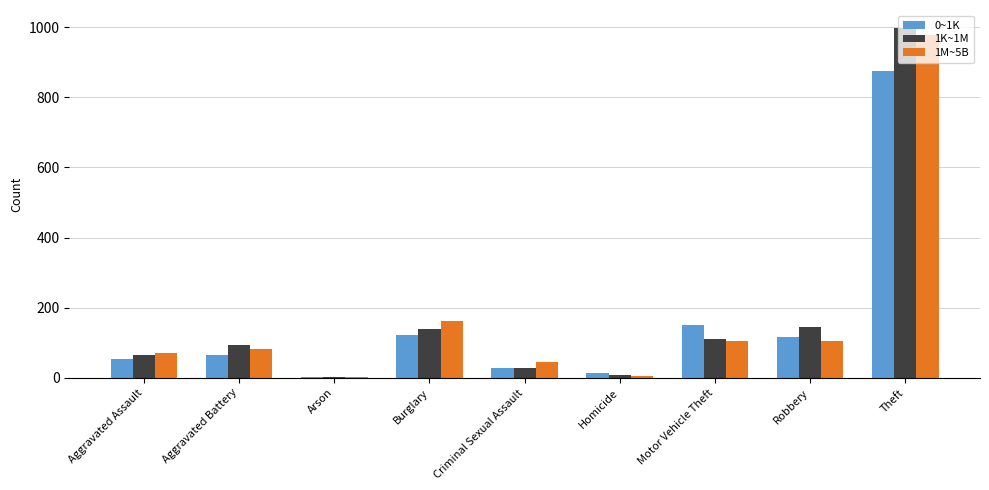

At which label is 1K~1M closest to 500?

Robbery